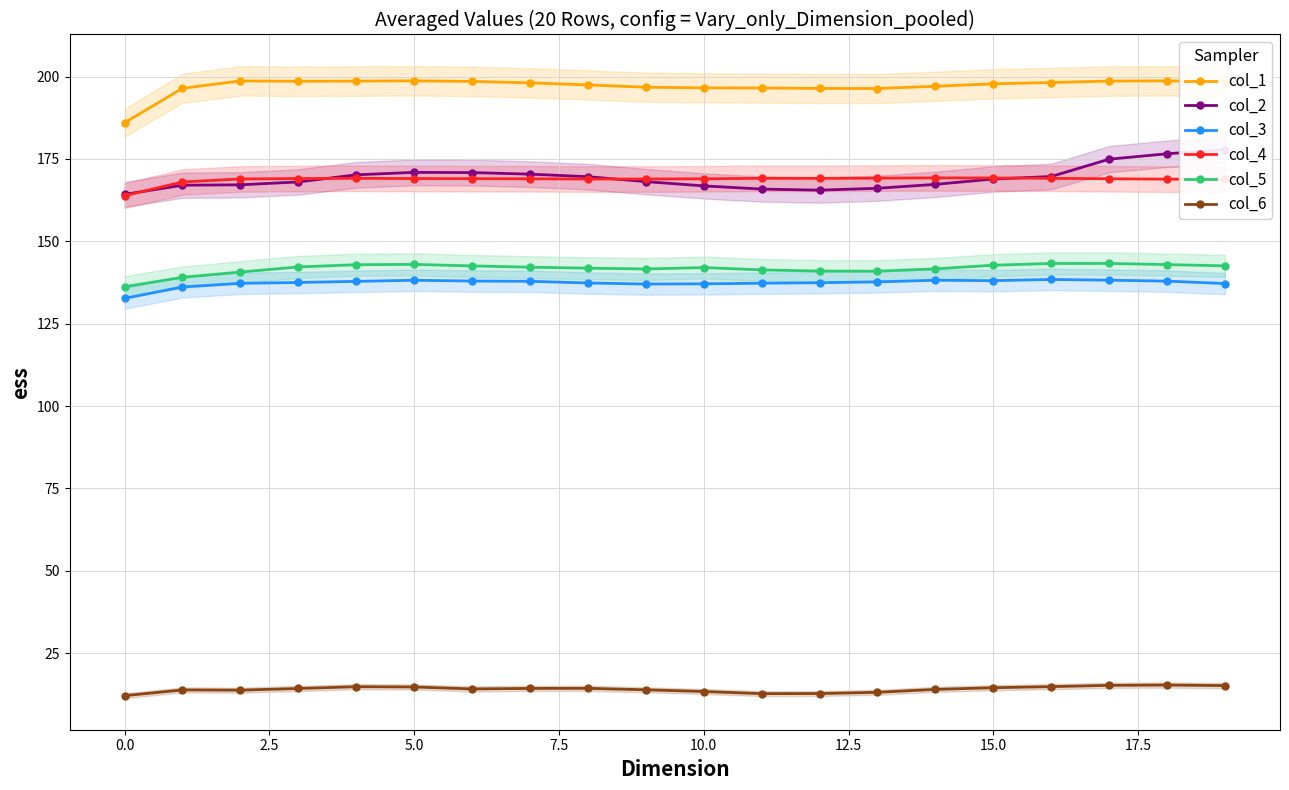

The value of col_5 at 16 is 143.3. True or false?

True